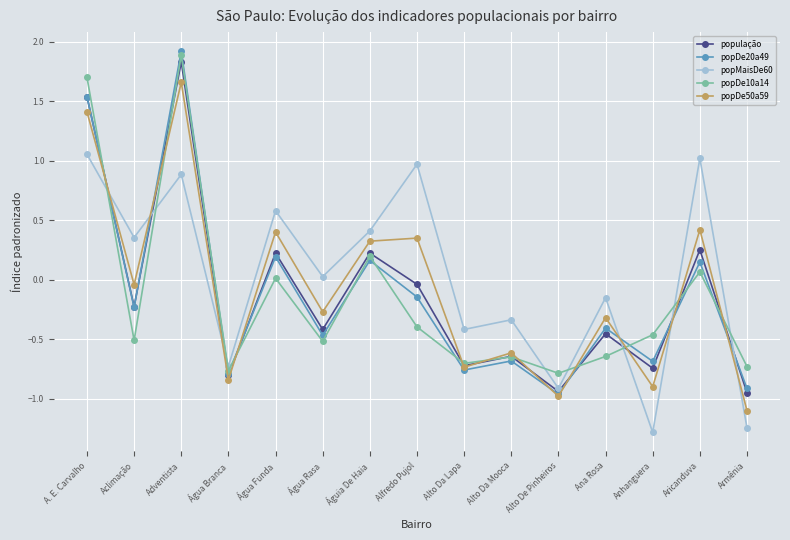

What is the label of the 12th point from the left?

Ana Rosa